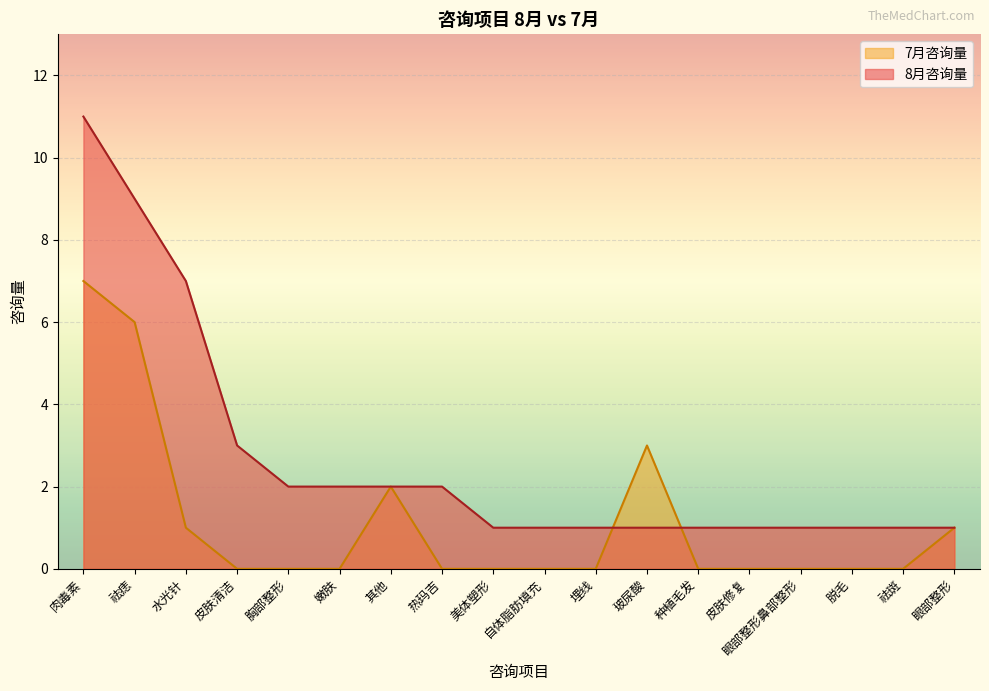

True or false: 7月咨询量 and 8月咨询量 intersect in this chart.

True